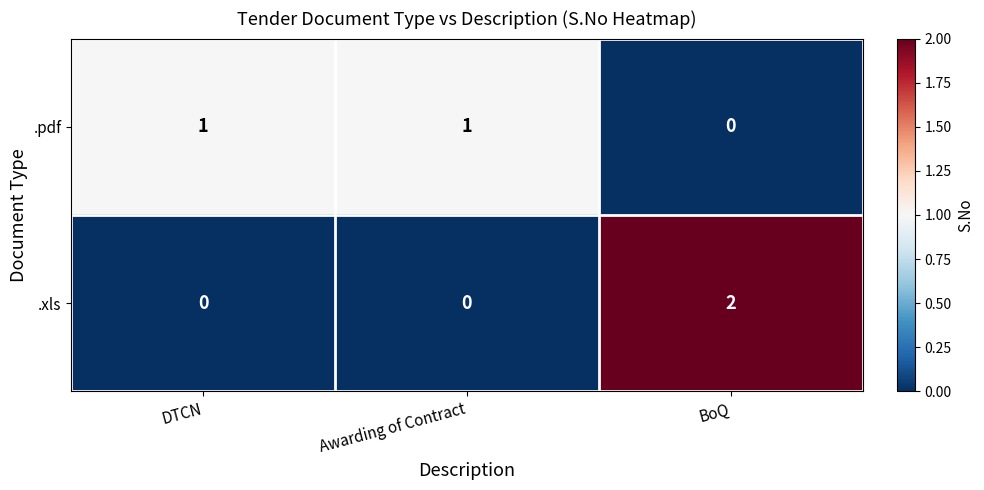

The .pdf series shows 0 at BoQ. True or false?

True